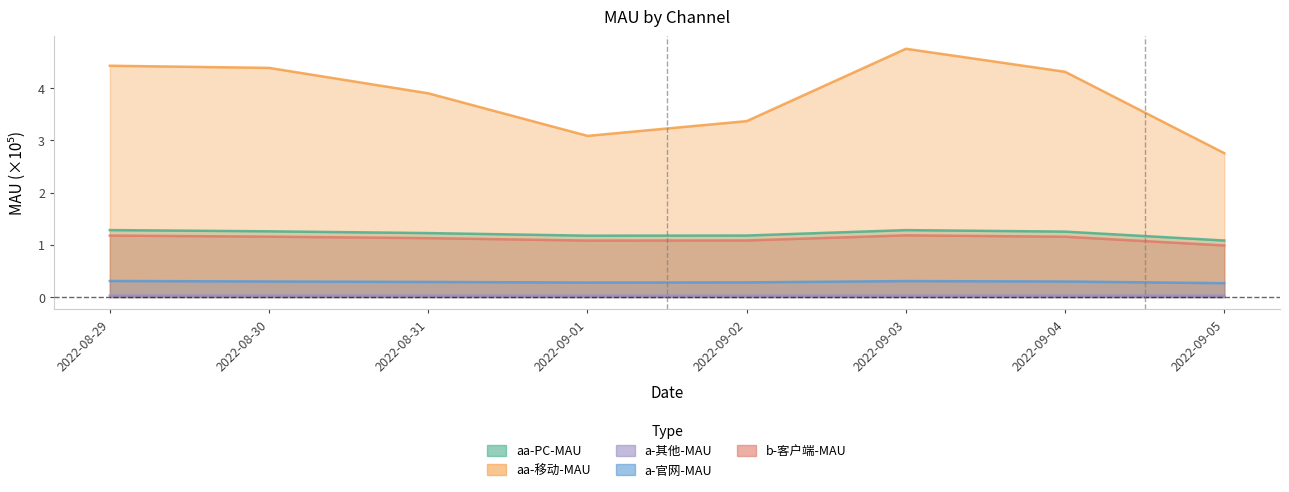

Rank the categories by b-客户端-MAU value from highest to lowest.

2022-09-03, 2022-08-29, 2022-08-30, 2022-09-04, 2022-08-31, 2022-09-02, 2022-09-01, 2022-09-05